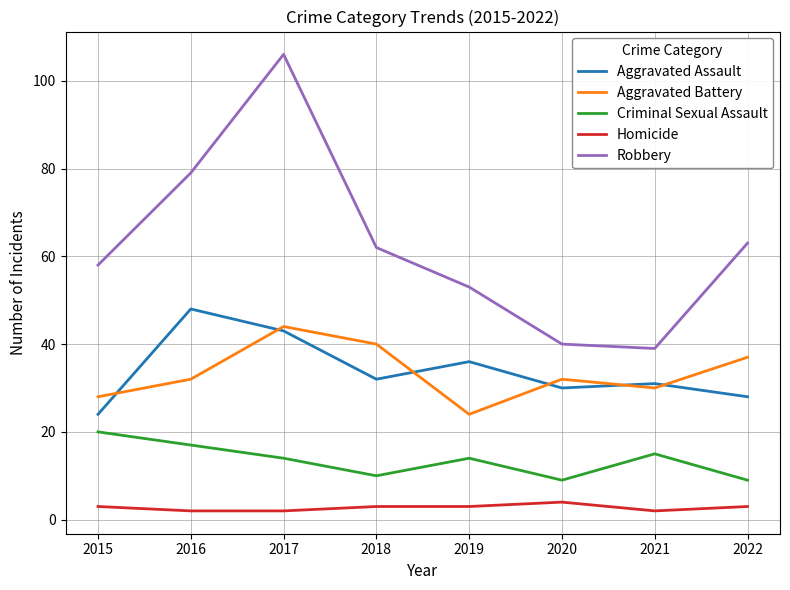

True or false: Homicide has more than 2 interior local peaks.

False